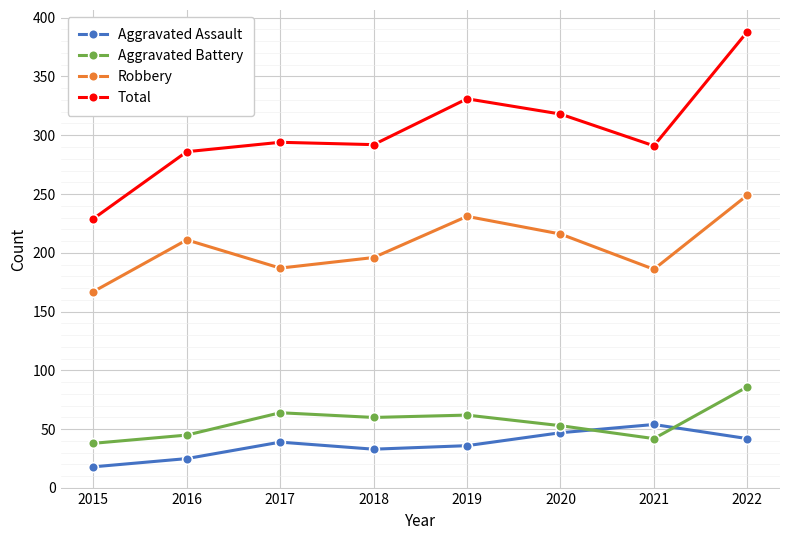

Count the number of categories in the chart.

8